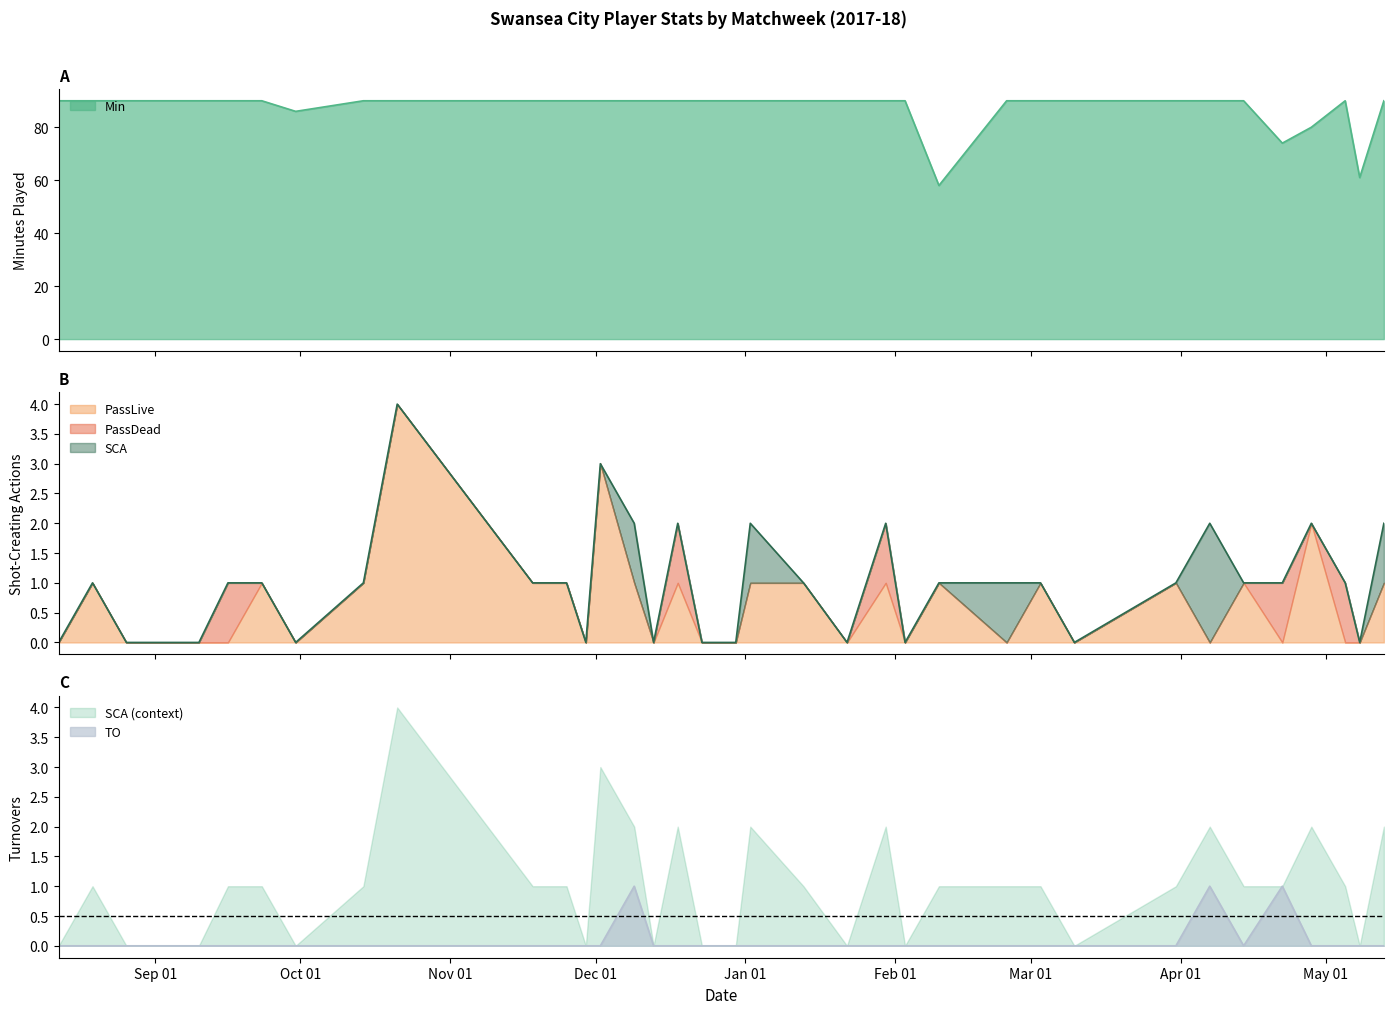

What is the difference between the SCA values at 2017-12-23 and 2018-02-24?

1